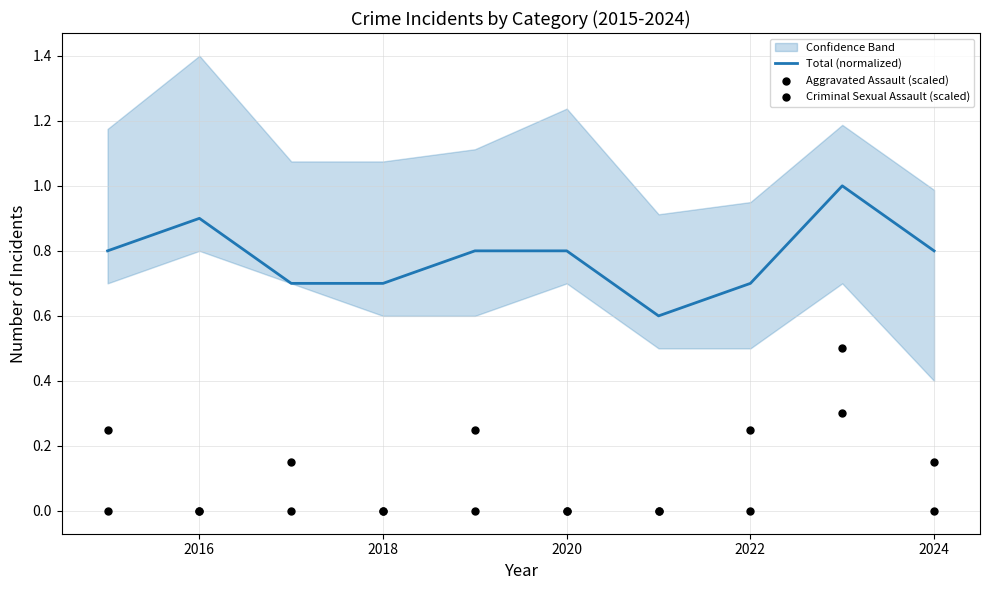

What are all the series names shown in the legend?

Total (normalized), Aggravated Assault (scaled), Criminal Sexual Assault (scaled)